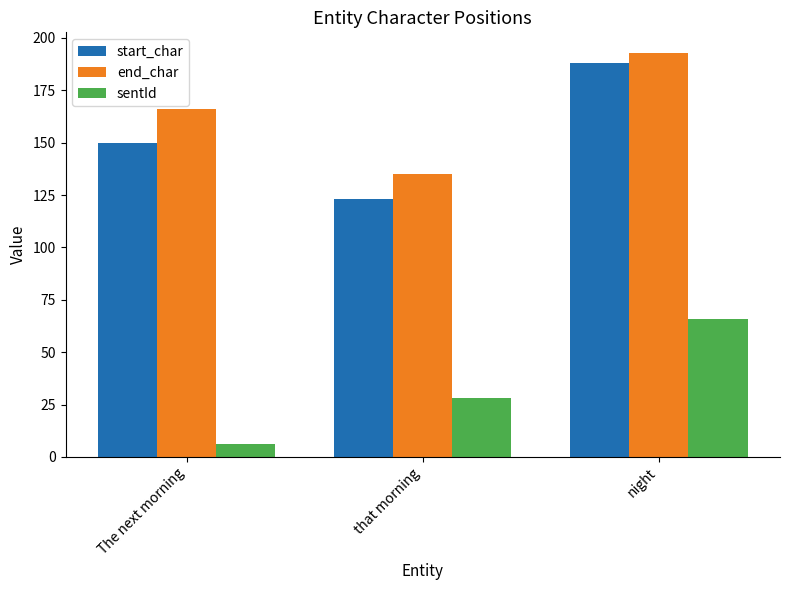

What is the label of the 1st bar from the right?

night